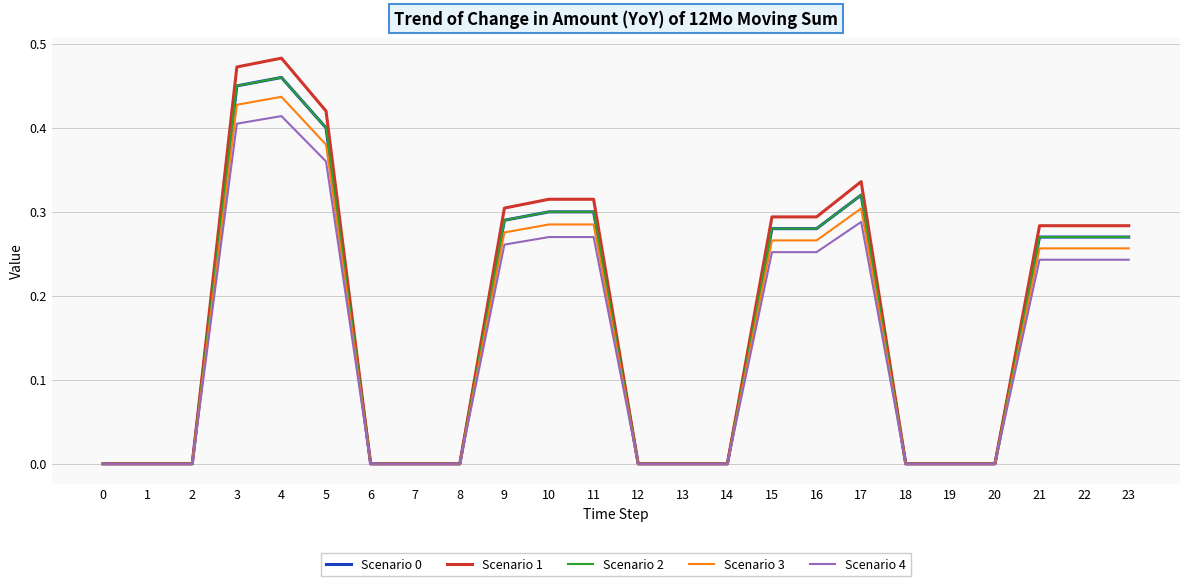

How many lines are shown in the chart?

5